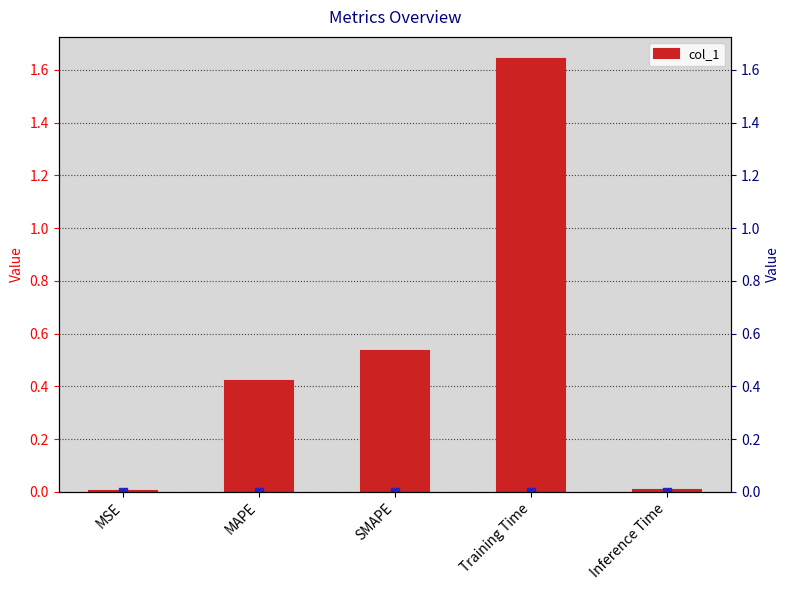

What is the difference between the maximum and minimum values?

1.6